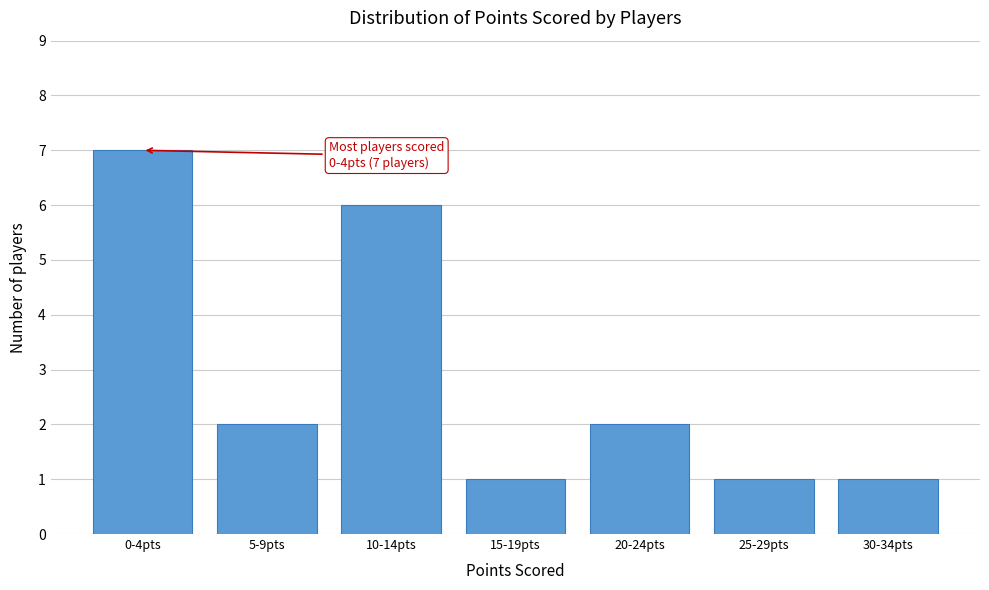

Reading left to right, extract all data points from this chart.

0-4pts=7	5-9pts=2	10-14pts=6	15-19pts=1	20-24pts=2	25-29pts=1	30-34pts=1